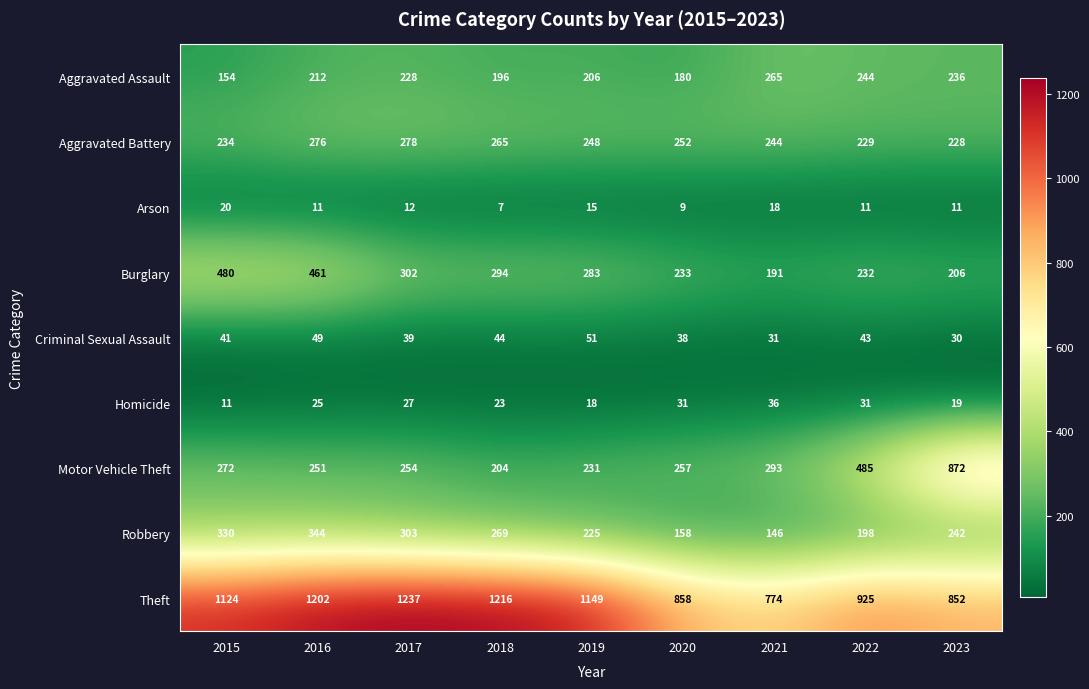

What is the difference between the Criminal Sexual Assault values at 2018 and 2020?

6